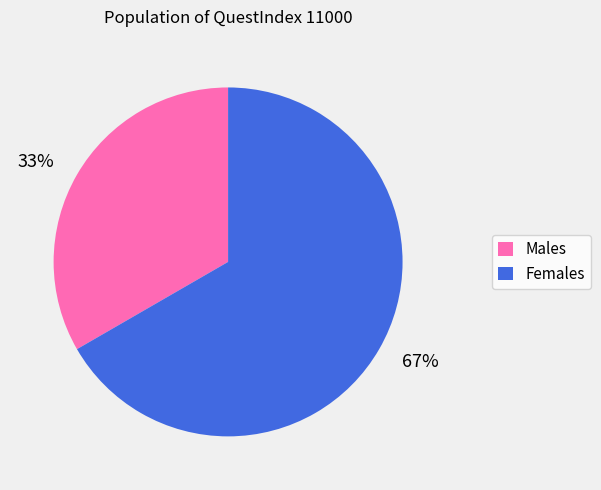

How many slices are in this pie chart?

2